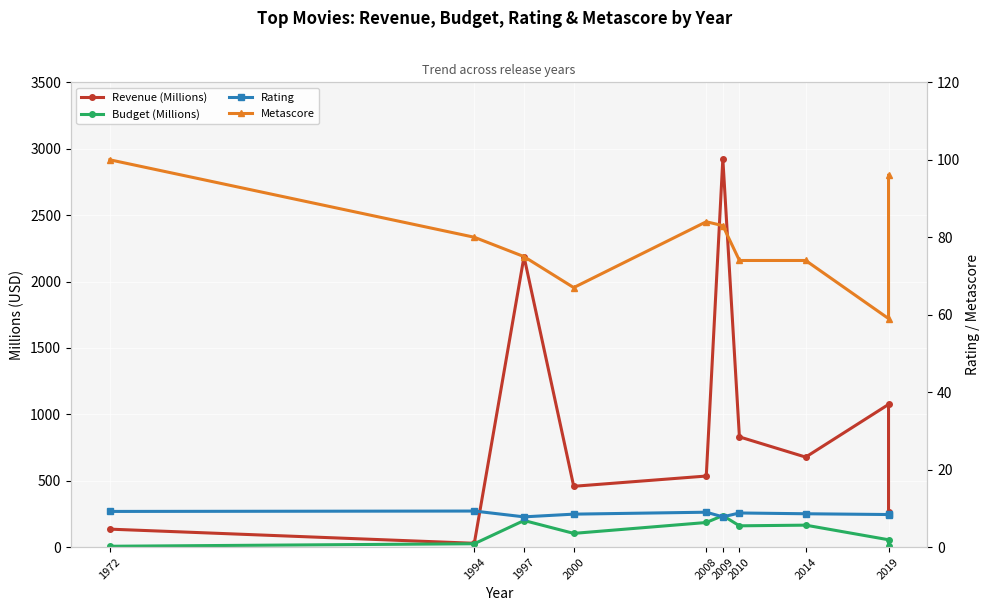

Read the Budget (Millions) value at 1994.

25.0